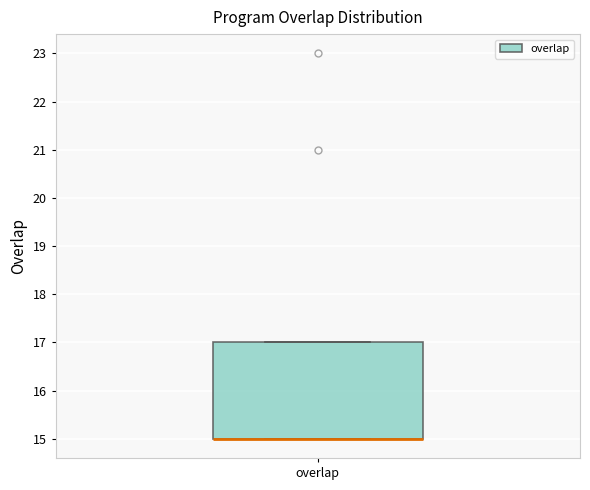

Transcribe this box plot: give where the median line is, the range the box spans, and where the two whiskers end, as read against the y-axis. The values are not printed on the chart, so give them approximately, as read against the axis.

median 15 (drawn on the box's lower edge), box 15 to 17, whiskers 15 to 17